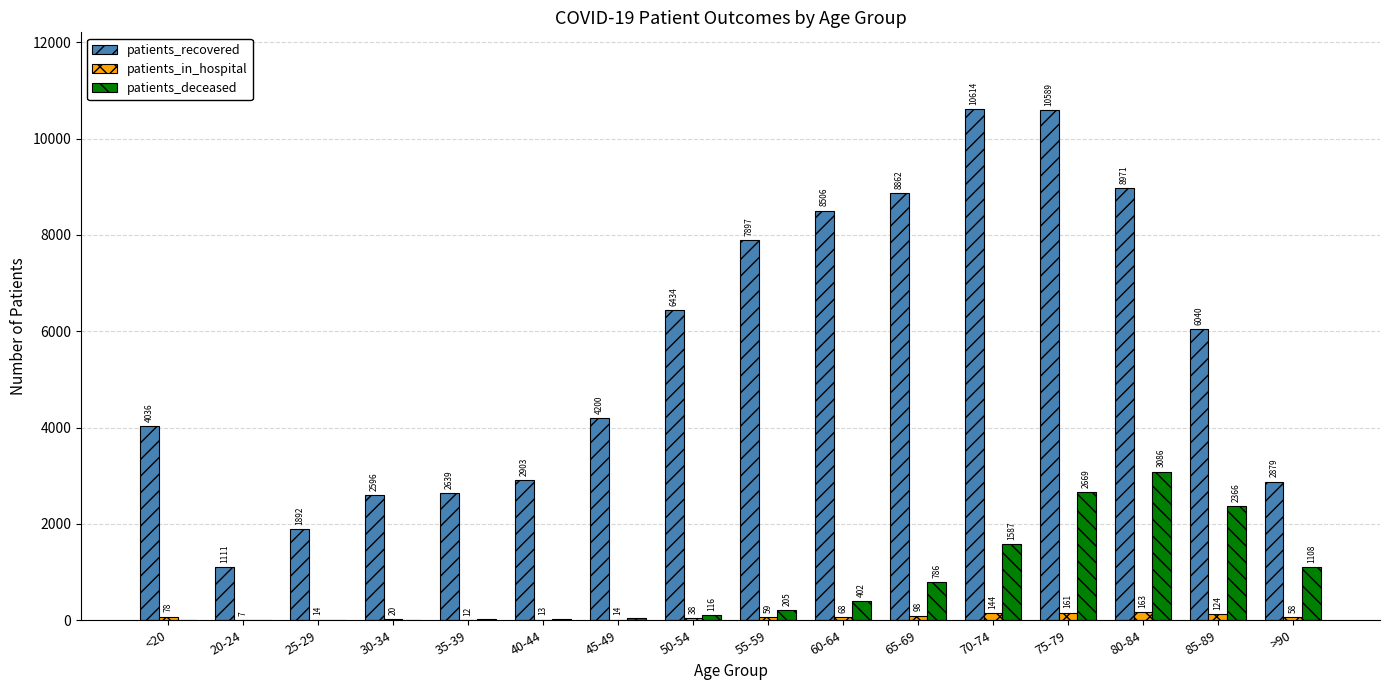

Between 55-59 and >90, which series saw the biggest shift?

patients_recovered